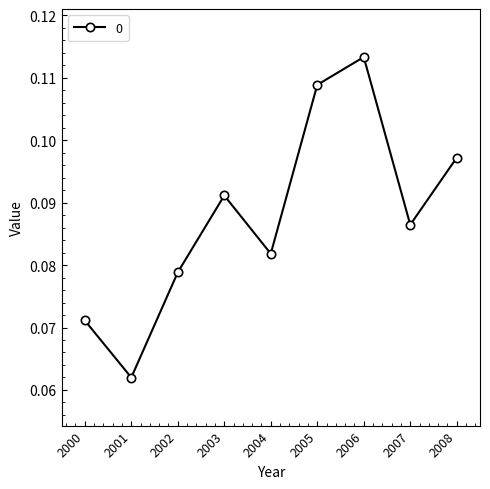

Where is the data nearest to the value 0?

2001